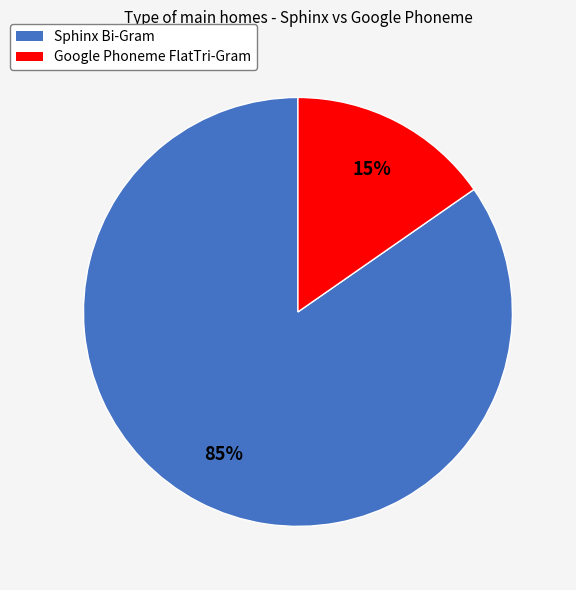

Does Sphinx Bi-Gram account for over 50% of the chart?

Yes